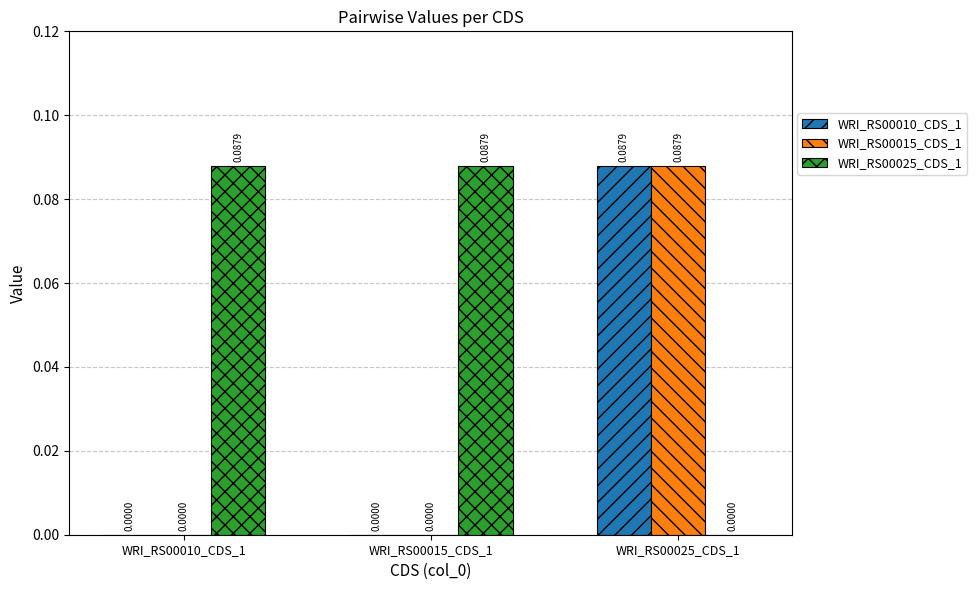

At which category is the sum across all series the highest?

WRI_RS00025_CDS_1